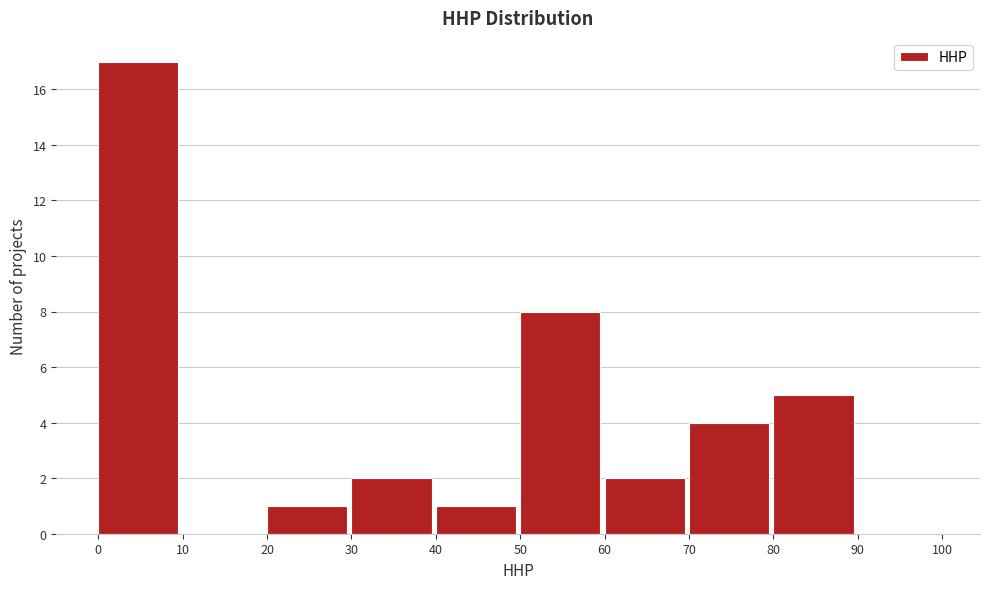

Reading left to right, list every bar in this chart as the range it spans on the x-axis followed by its height. The values are not printed on the chart, so give them approximately, as read against the axis.

0 to 10: 17
10 to 20: 0
20 to 30: 1
30 to 40: 2
40 to 50: 1
50 to 60: 8
60 to 70: 2
70 to 80: 4
80 to 90: 5
90 to 100: 0